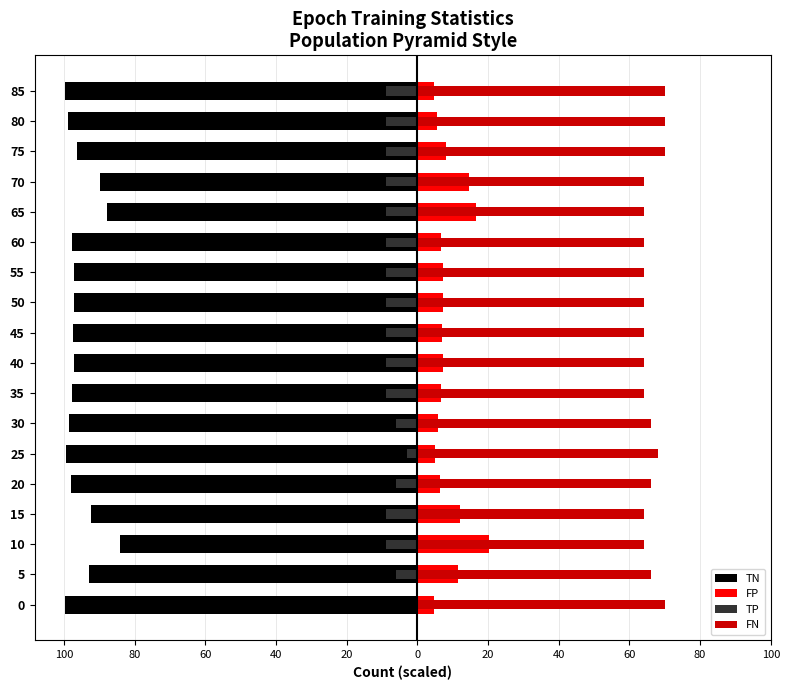

Which series has the largest range (max minus min)?

FP